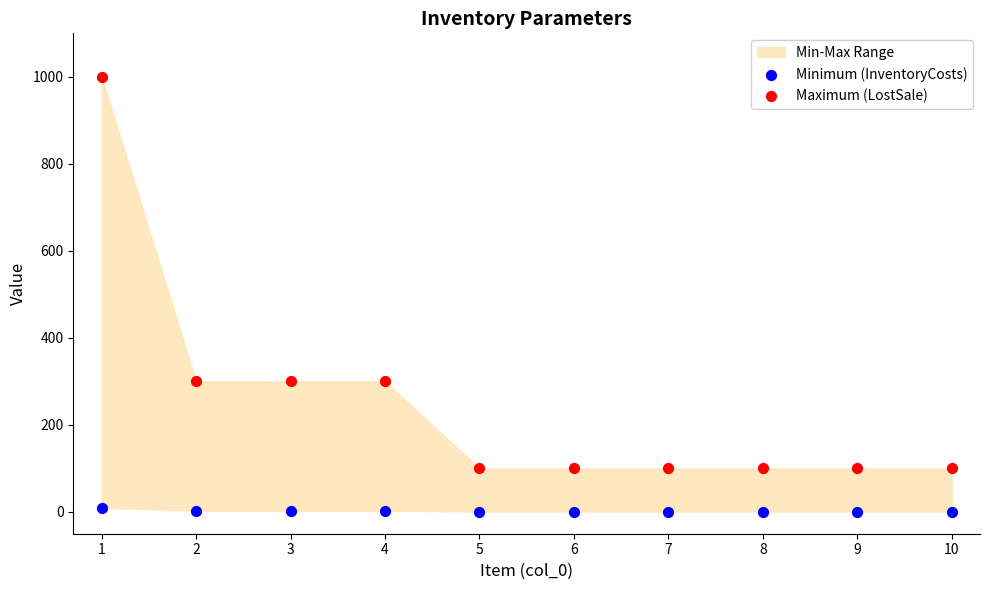

Which series contains the lowest Y value?

Minimum (InventoryCosts)